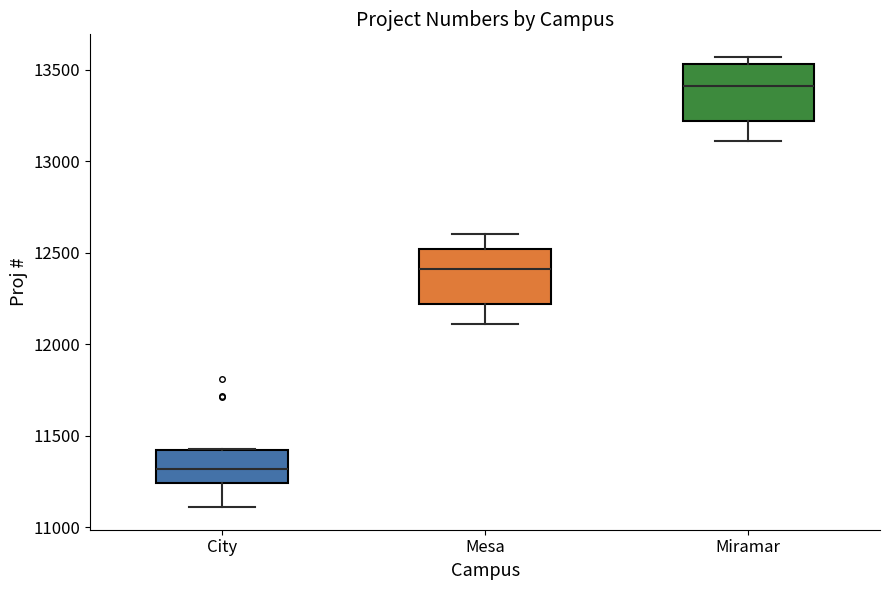

Reading left to right, transcribe this box plot: for each box, give where its median line is, the range the box spans, and where its two whiskers end, as read against the y-axis. The values are not printed on the chart, so give them approximately, as read against the axis.

City: median 11300, box 11250 to 11400, whiskers 11100 to 11450
Mesa: median 12400, box 12200 to 12500, whiskers 12100 to 12600
Miramar: median 13400, box 13200 to 13550, whiskers 13100 to 13550 (just above the box's upper edge)